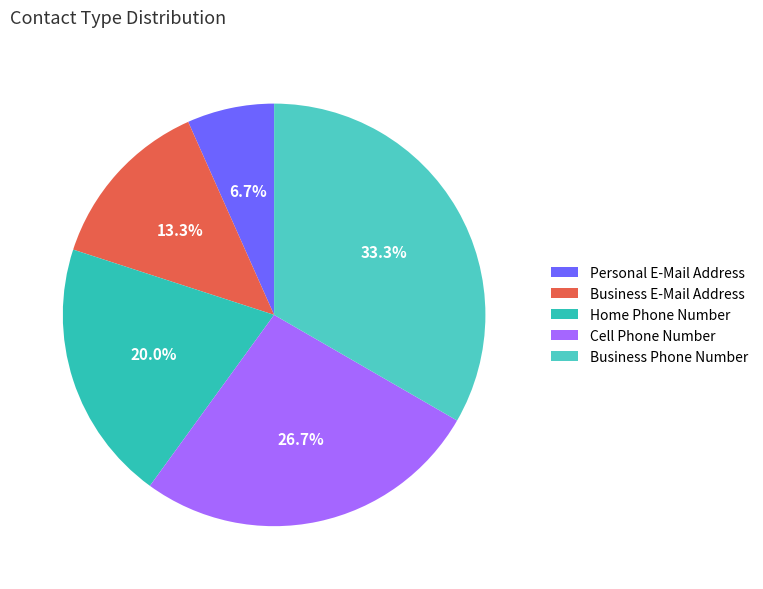

How many slices are in this pie chart?

5